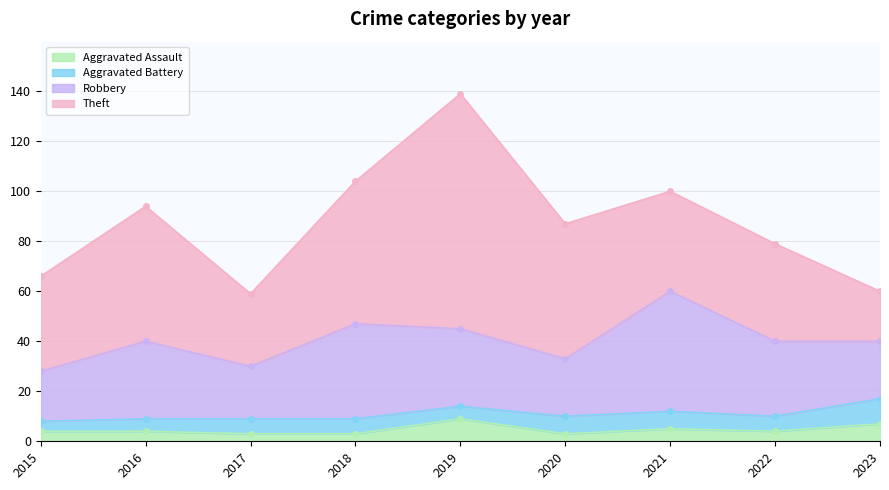

What is the difference between the maximum and minimum values in the Robbery series?

28